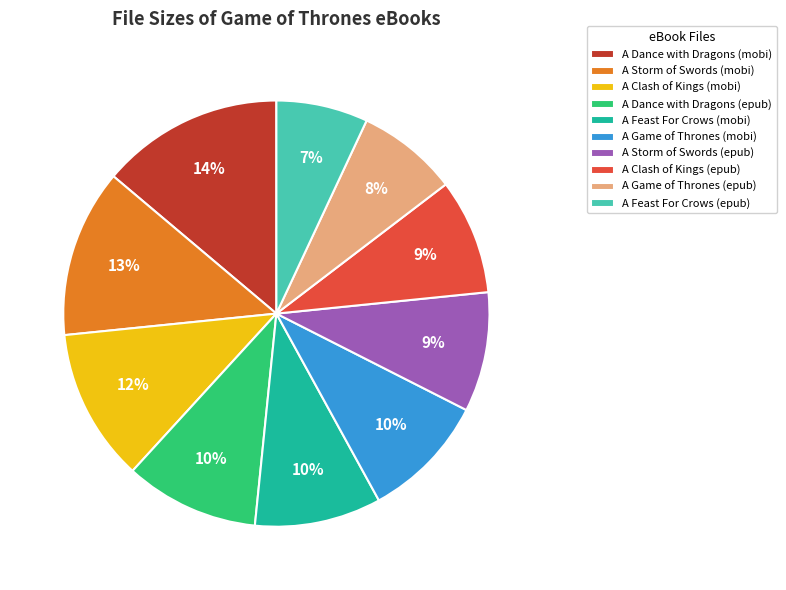

To the nearest percent, what is the combined percentage of A Storm of Swords (mobi) and A Storm of Swords (epub)?

22%